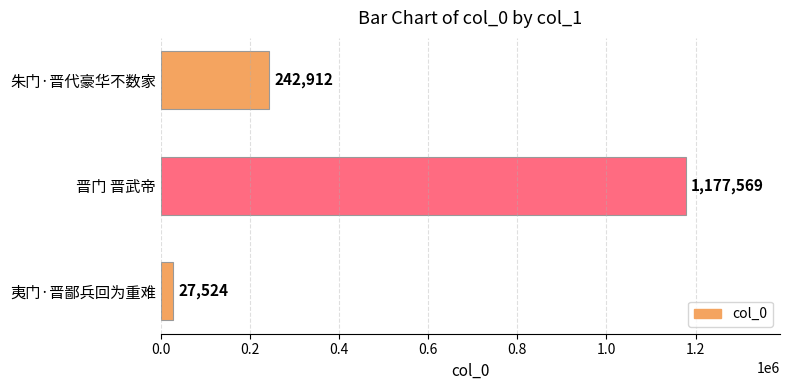

At which label is the value closest to 602546?

朱门·晋代豪华不数家